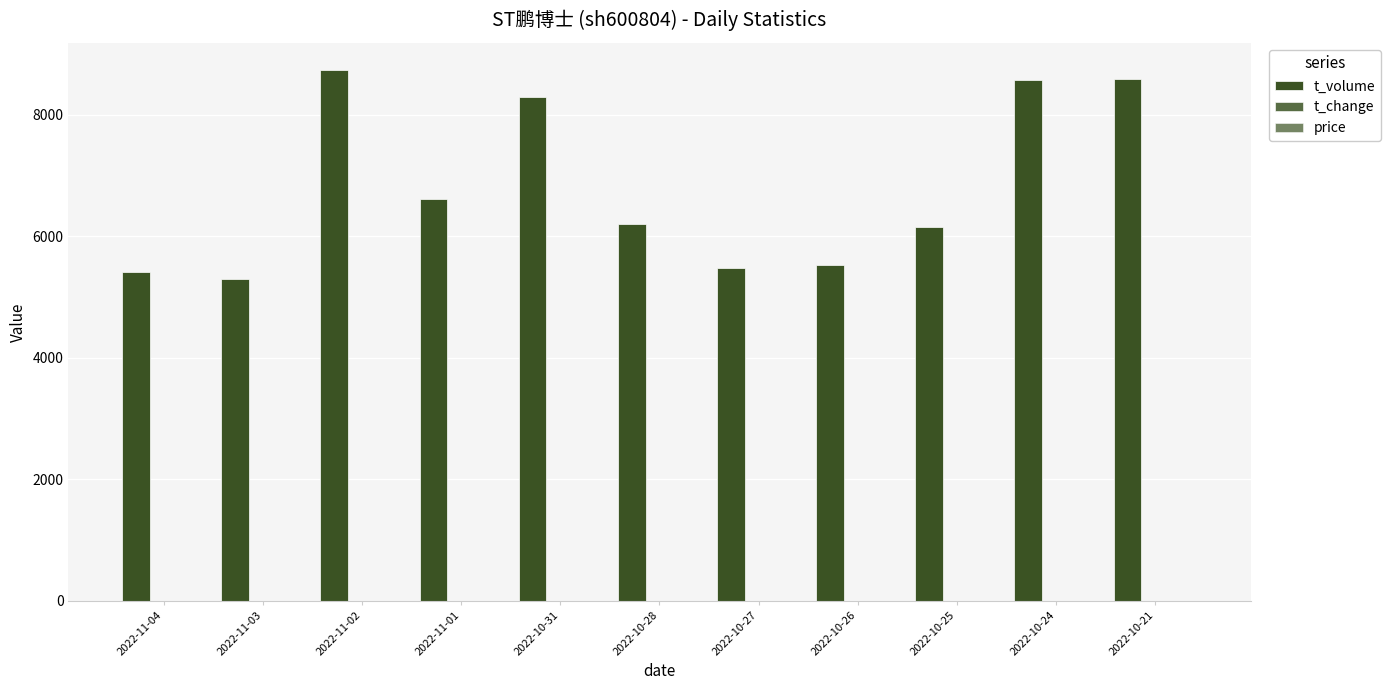

True or false: t_volume has a value of 11382.2 at 2022-11-01.

False